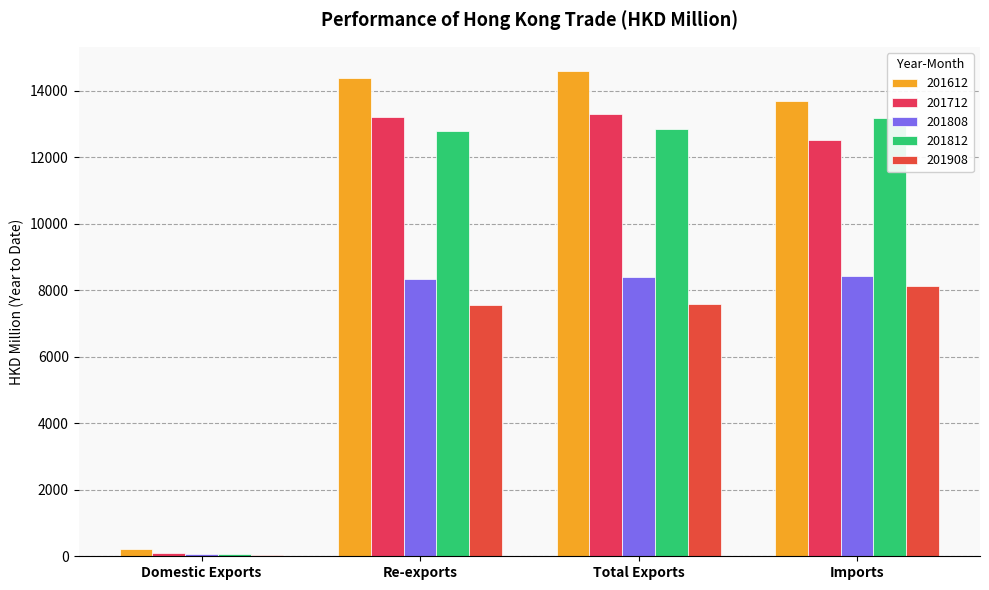

Where does the 201808 series first go above 8394?

Total Exports